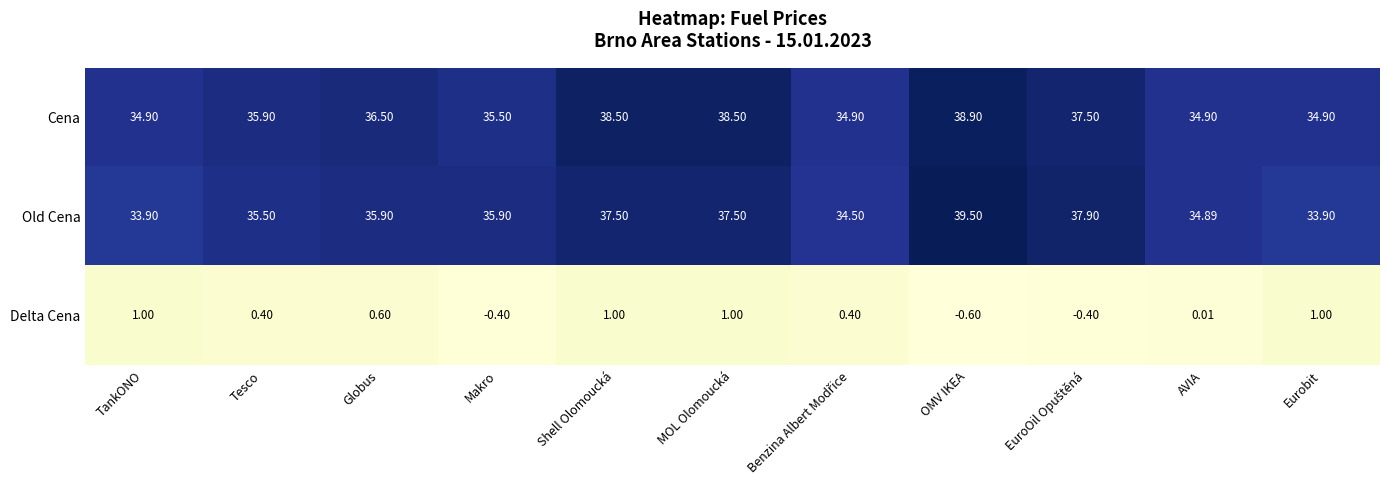

At which label does Delta Cena reach its minimum?

OMV IKEA